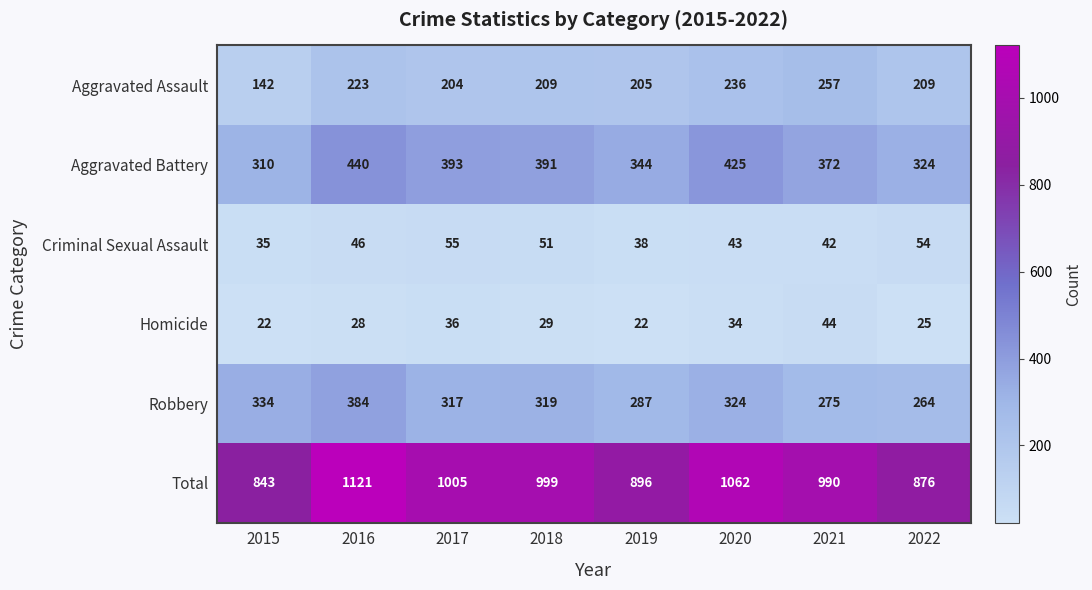

True or false: Homicide has a value of 22 at 2019.

True